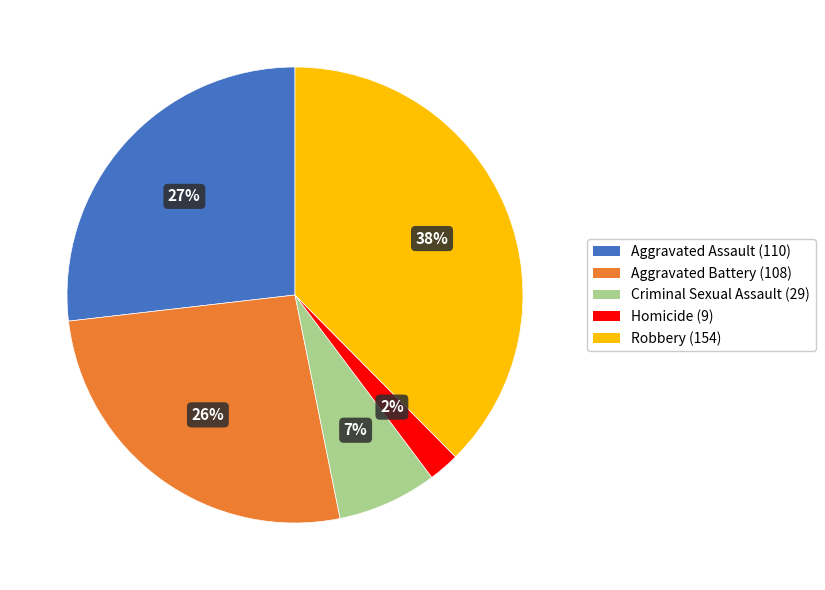

Which slice is the smallest?

Homicide